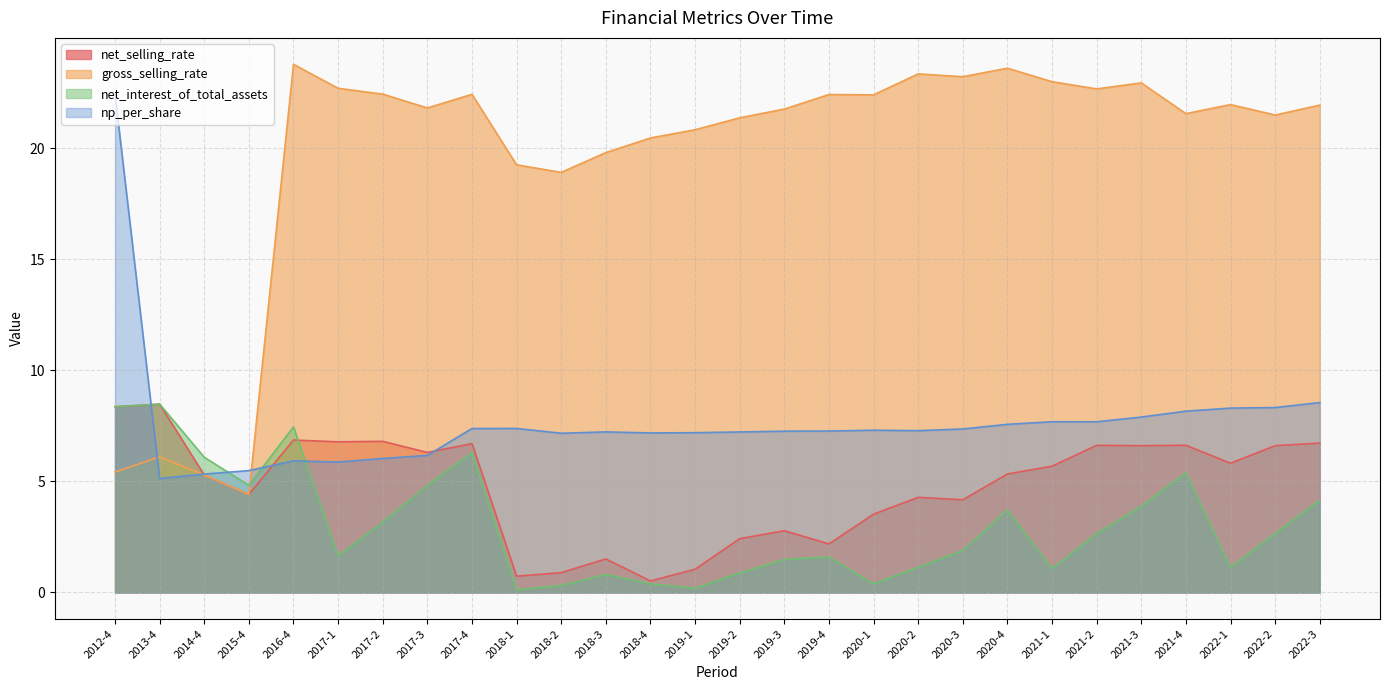

True or false: net_selling_rate has a value of 1.2 at 2022-1.

False